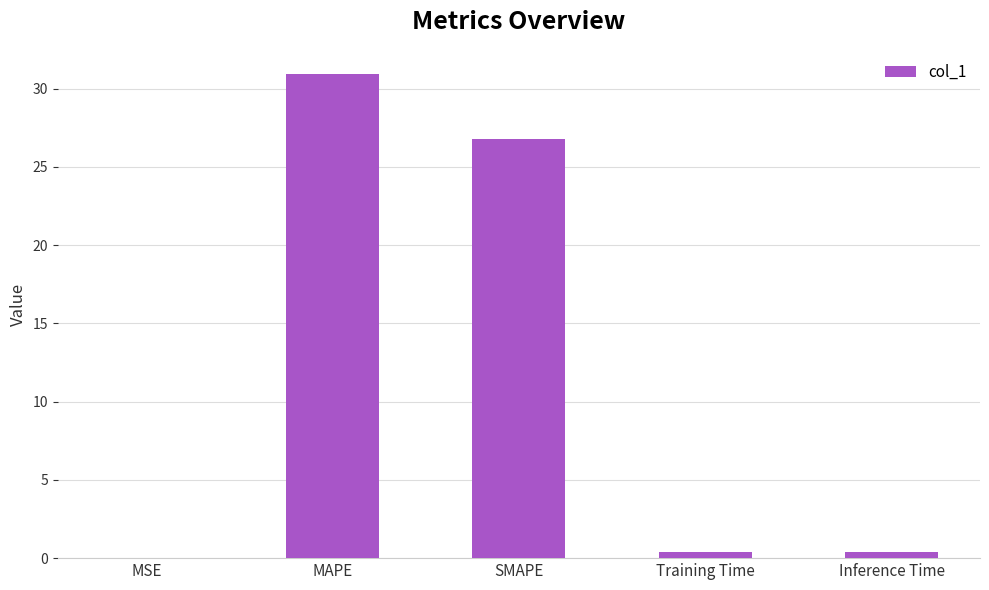

What is the difference between the values at MSE and MAPE?

30.9